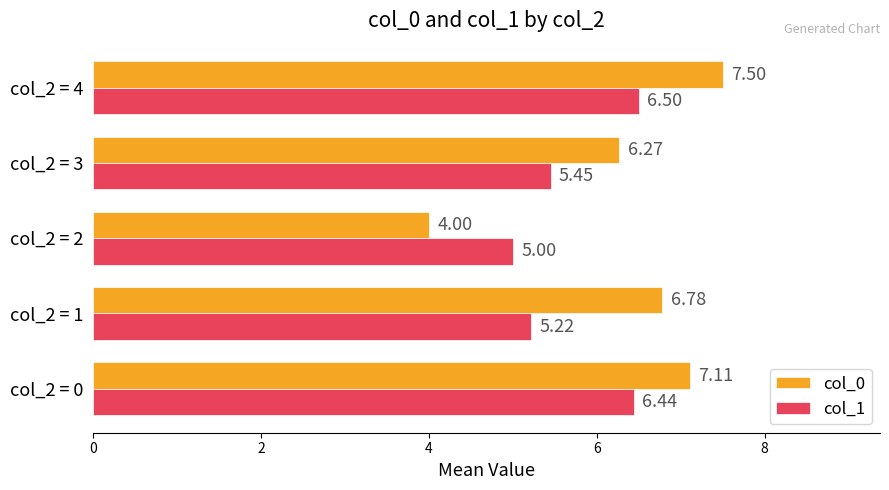

What is the total value across all series at col_2 = 3?

11.7